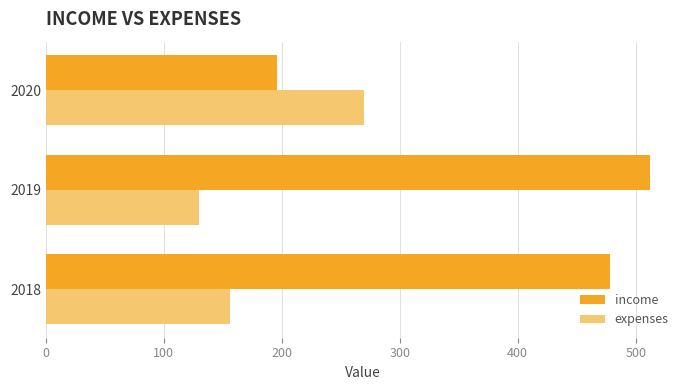

Read the income value at 2019, to the nearest 10.

510